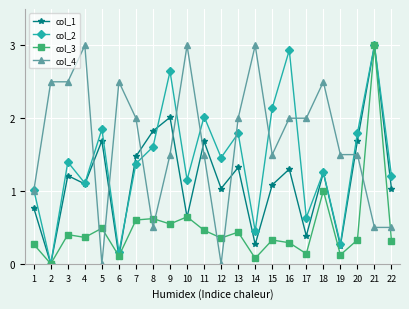

What is the maximum value for col_2?

3.0